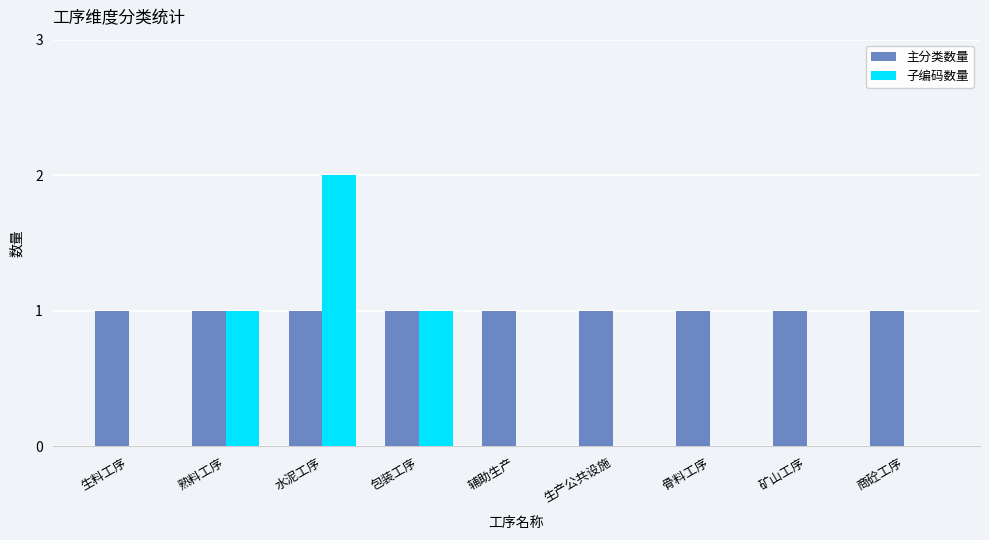

Between 水泥工序 and 生产公共设施, which series saw the biggest shift?

子编码数量